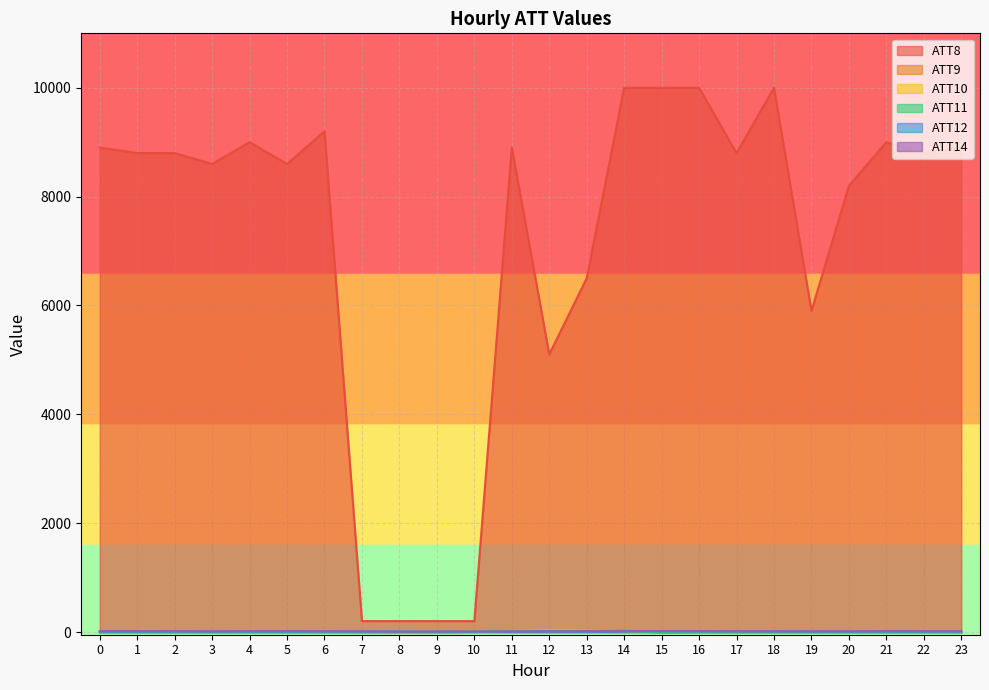

At how many categories does at least one series exceed -8?

24